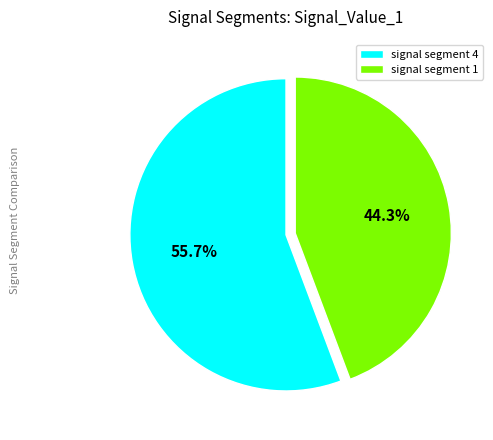

Rank the categories by value from lowest to highest.

signal segment 1, signal segment 4